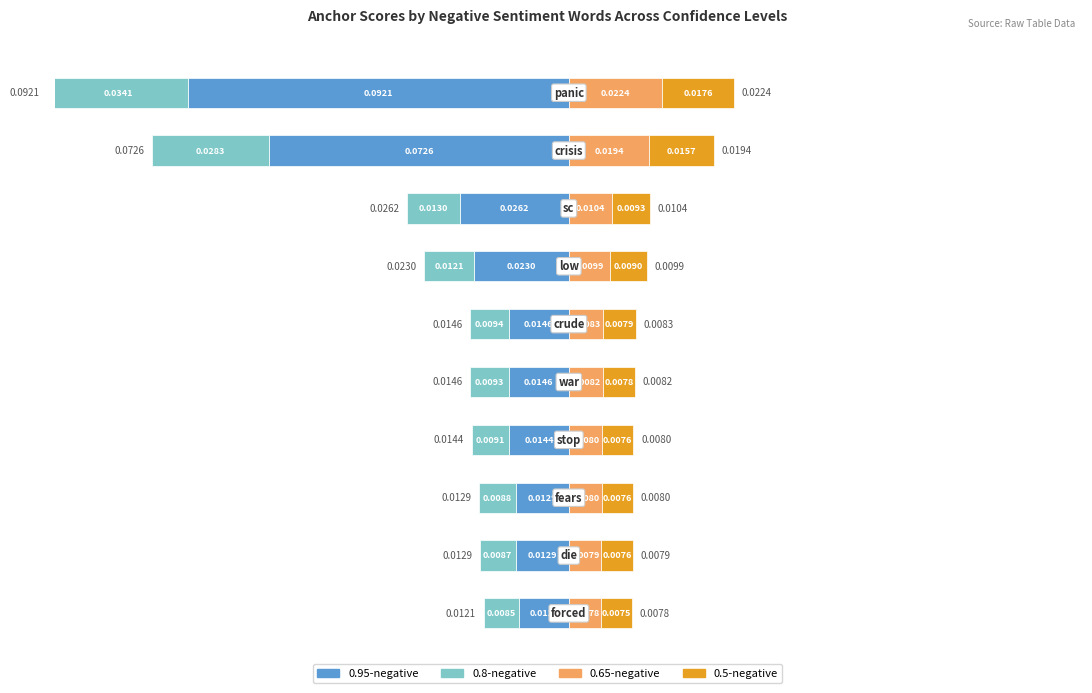

What position from the left is war?

6